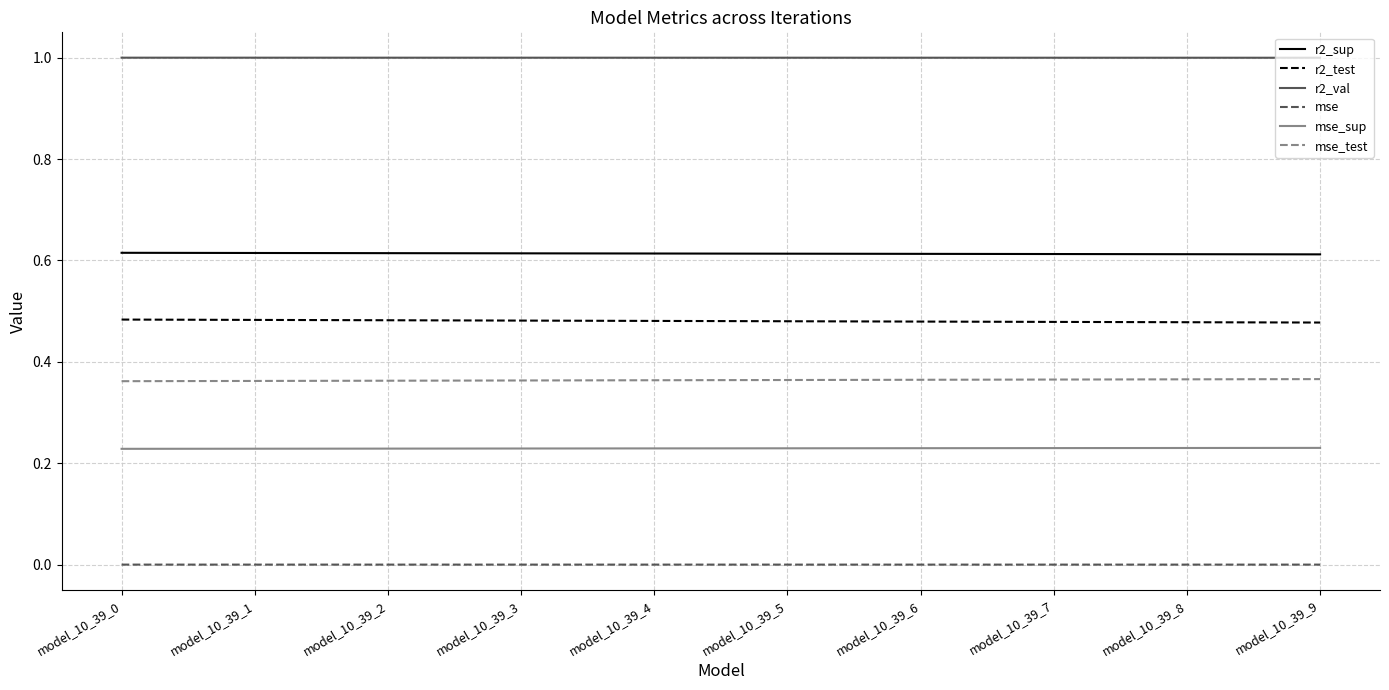

What is the total value across all series at model_10_39_8?

2.7